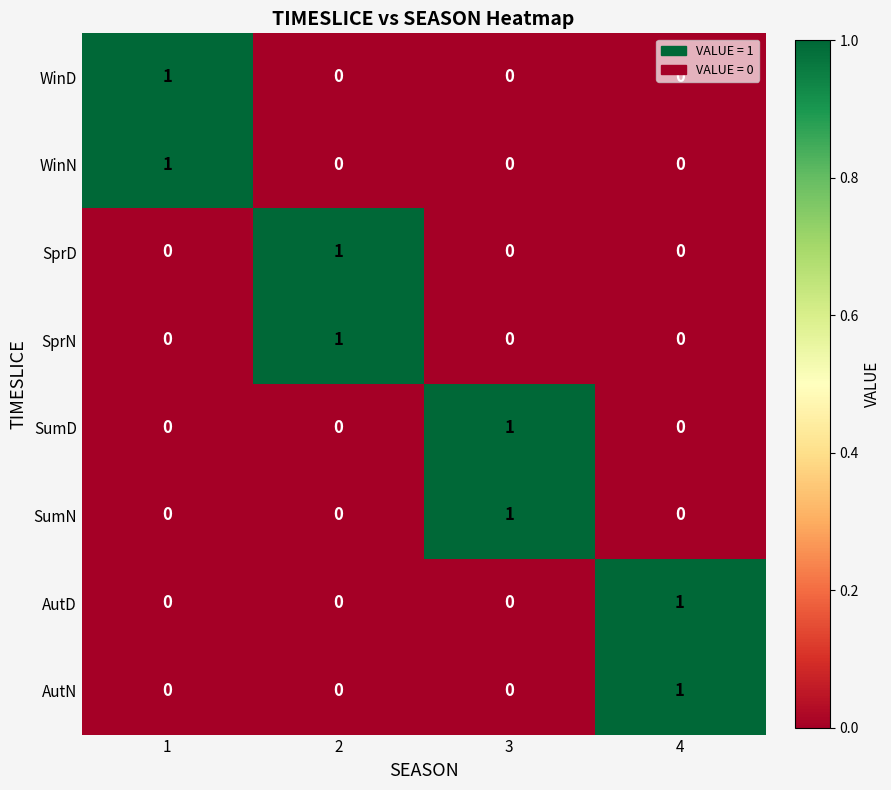

At which label does AutD reach its peak?

4